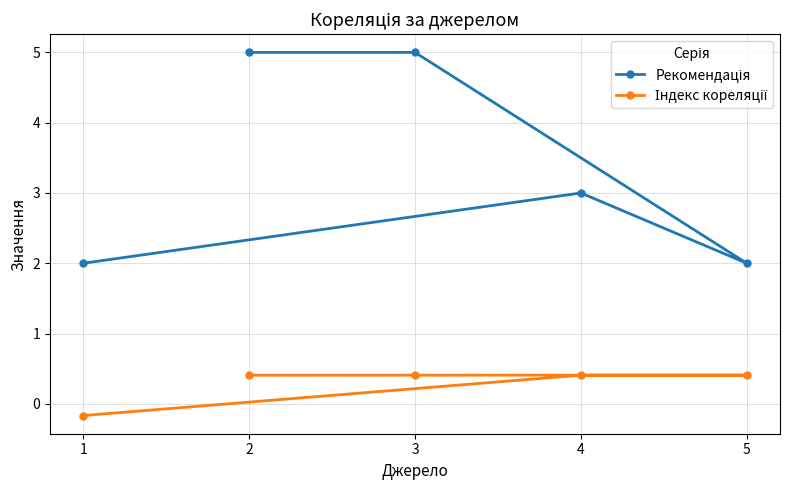

True or false: Індекс кореляції and Рекомендація intersect in this chart.

False